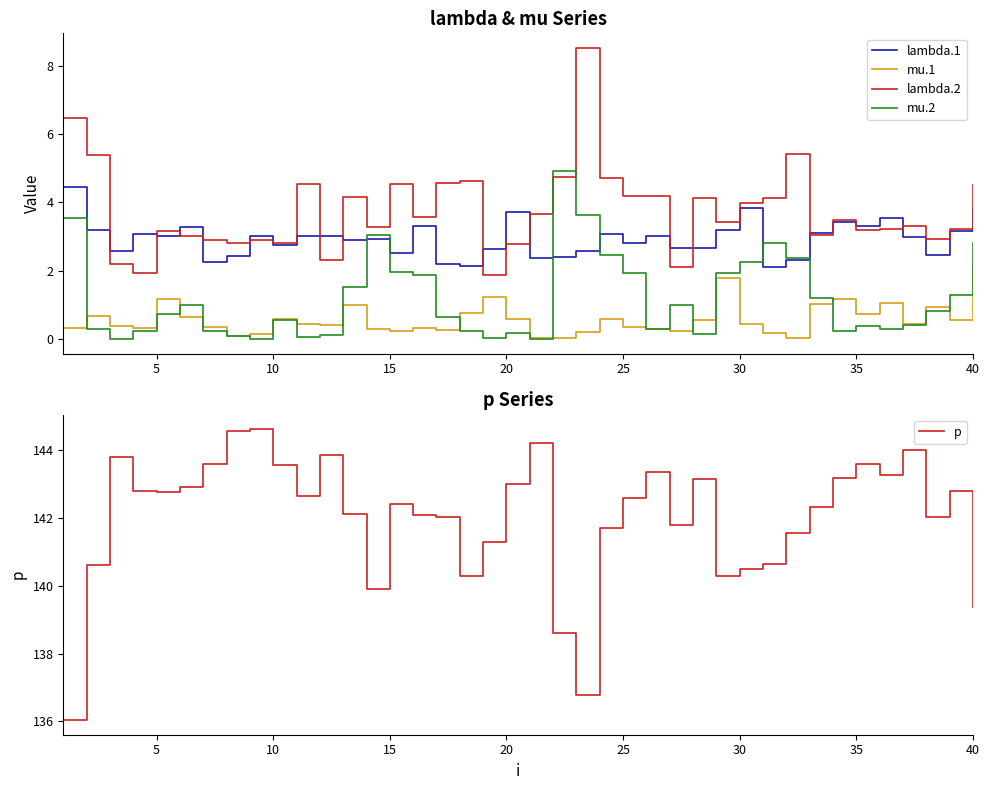

How many times do mu.2 and lambda.2 cross each other?

2